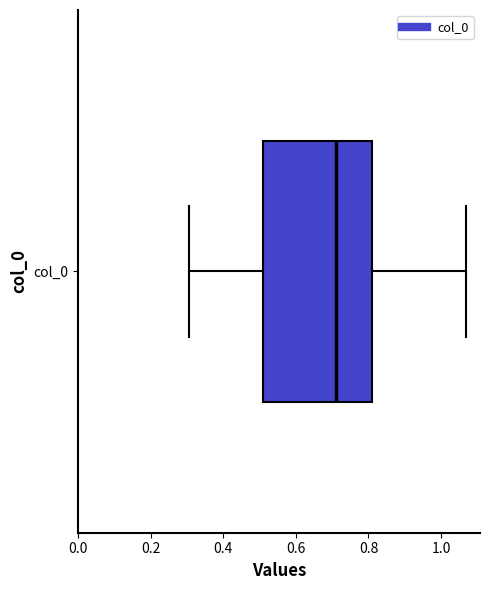

Where is the left edge of the box for col_0 on the x-axis? The values are not printed on the chart, so give them approximately, as read against the axis.

0.52